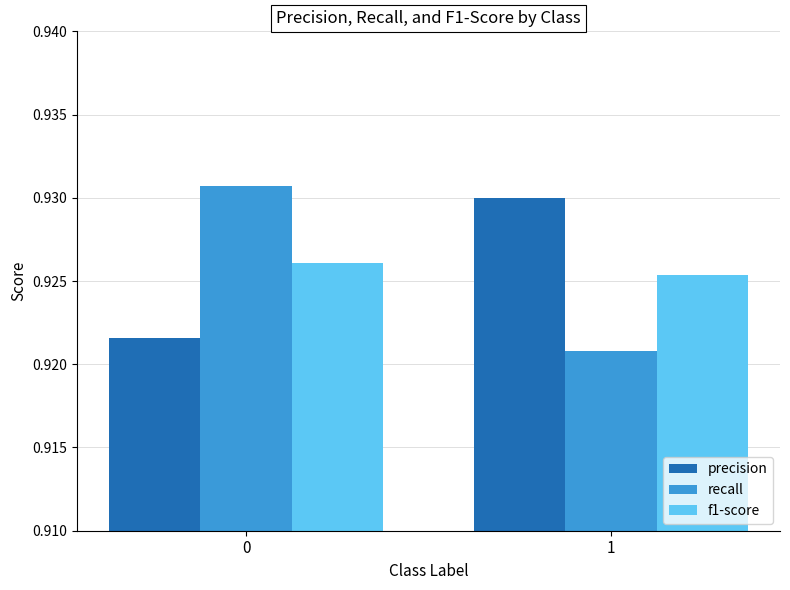

Does the chart contain any negative values?

No